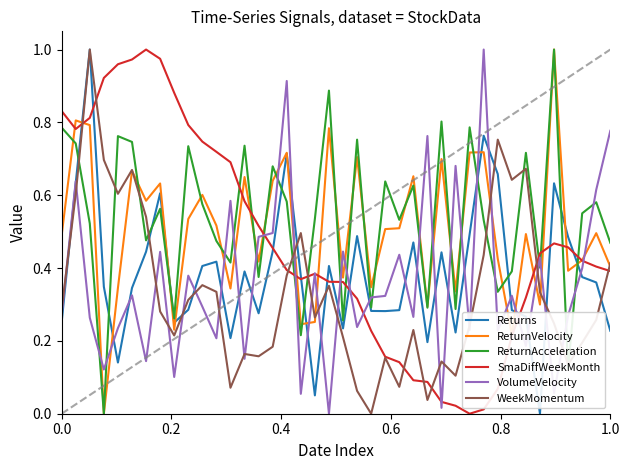

After their last crossing, which series has the higher values: VolumeVelocity or WeekMomentum?

VolumeVelocity